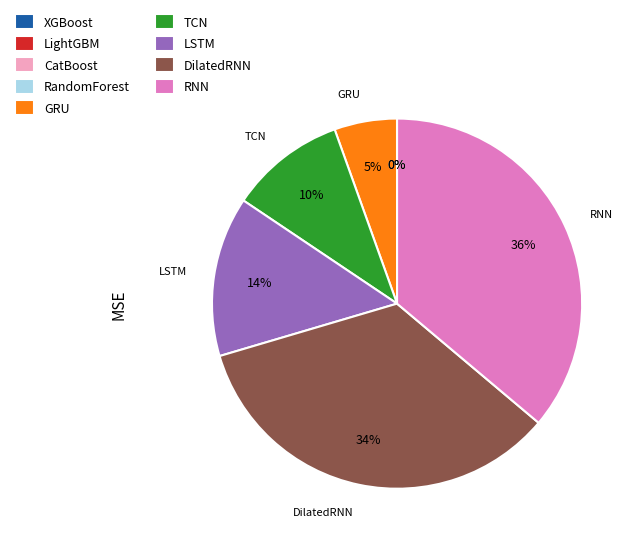

To the nearest percent, what is the difference between the largest and smallest slice percentages?

36%